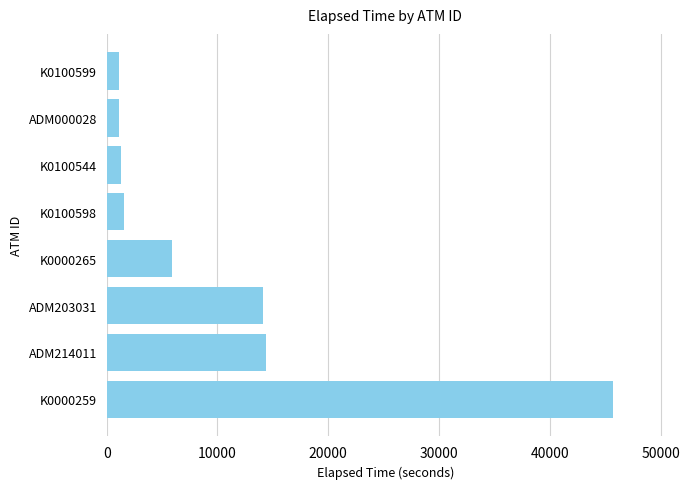

Read the value at ADM214011.

14398